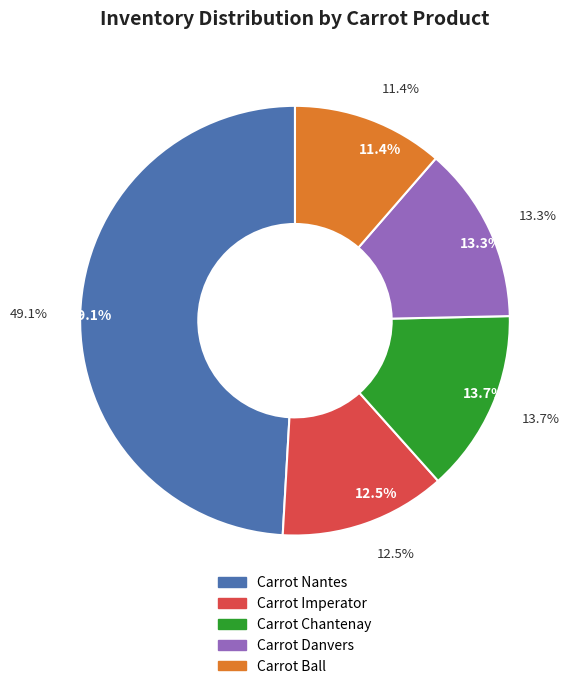

Is there any slice that represents more than half of the pie?

No